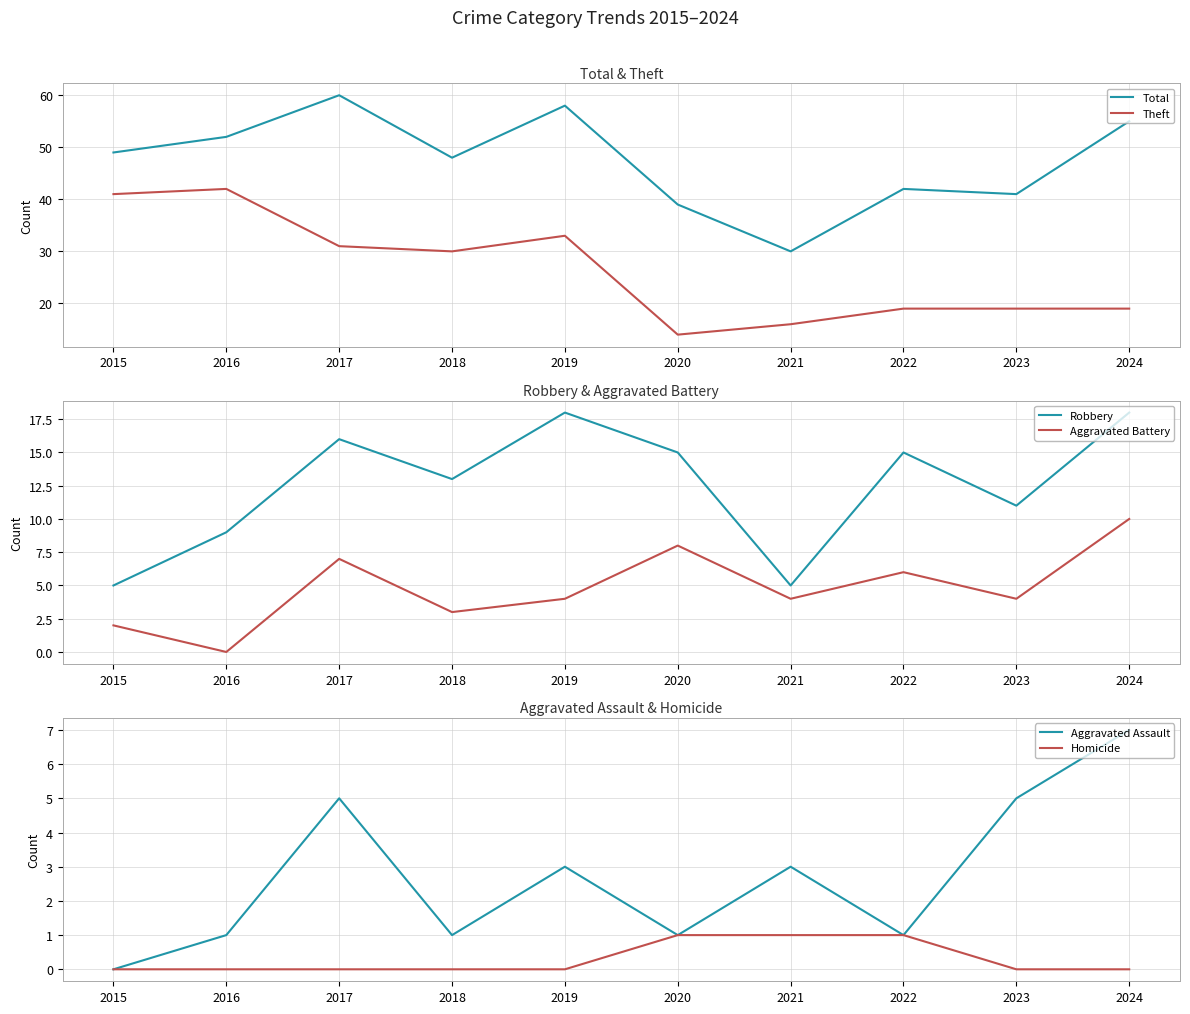

Reading left to right, extract all data points from this chart.

Total: 2015=49	2016=52	2017=60	2018=48	2019=58	2020=39	2021=30	2022=42	2023=41	2024=55
Theft: 2015=41	2016=42	2017=31	2018=30	2019=33	2020=14	2021=16	2022=19	2023=19	2024=19
Robbery: 2015=5	2016=9	2017=16	2018=13	2019=18	2020=15	2021=5	2022=15	2023=11	2024=18
Aggravated Battery: 2015=2	2016=0	2017=7	2018=3	2019=4	2020=8	2021=4	2022=6	2023=4	2024=10
Aggravated Assault: 2015=0	2016=1	2017=5	2018=1	2019=3	2020=1	2021=3	2022=1	2023=5	2024=7
Homicide: 2015=0	2016=0	2017=0	2018=0	2019=0	2020=1	2021=1	2022=1	2023=0	2024=0